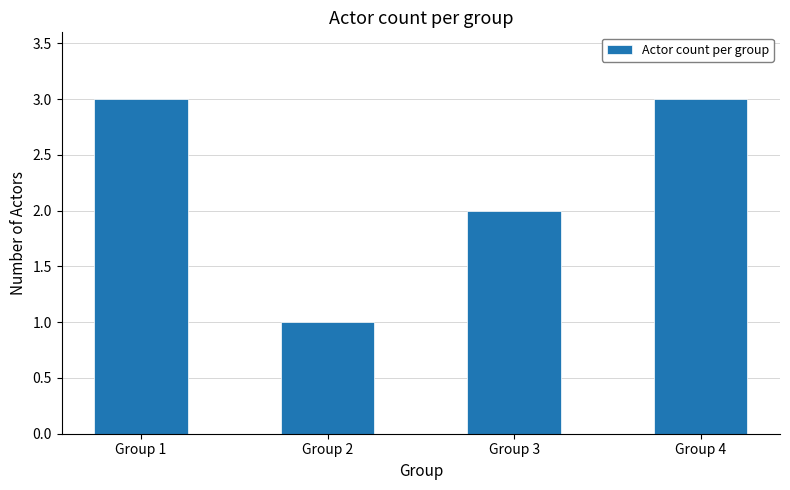

What is the greatest value displayed?

3